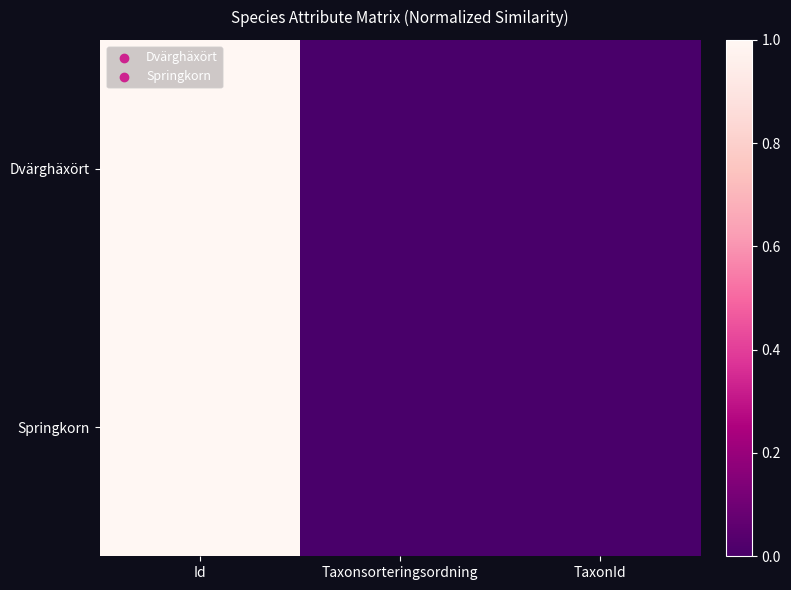

At which category is the sum across all series the highest?

Id